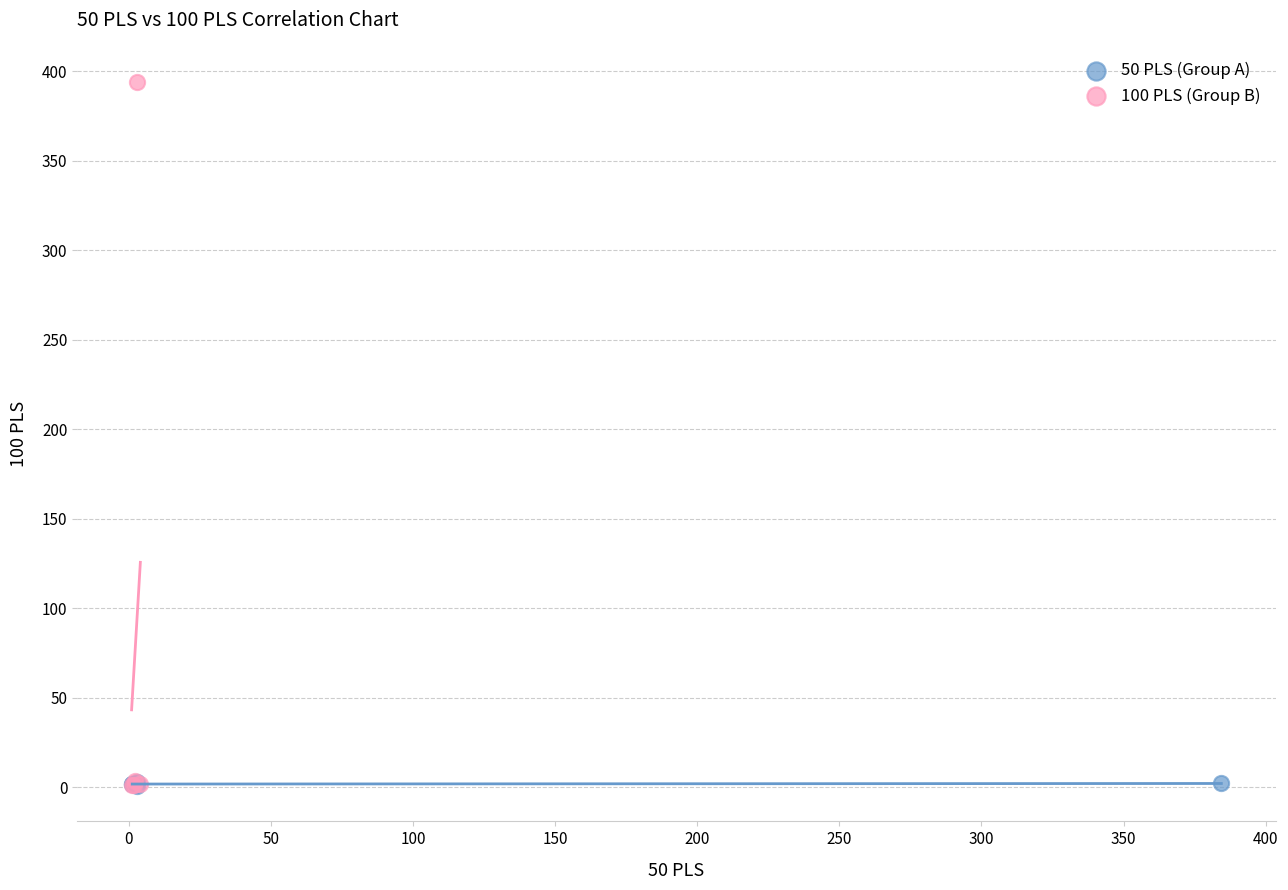

Which series contains the highest Y value?

100 PLS (Group B)